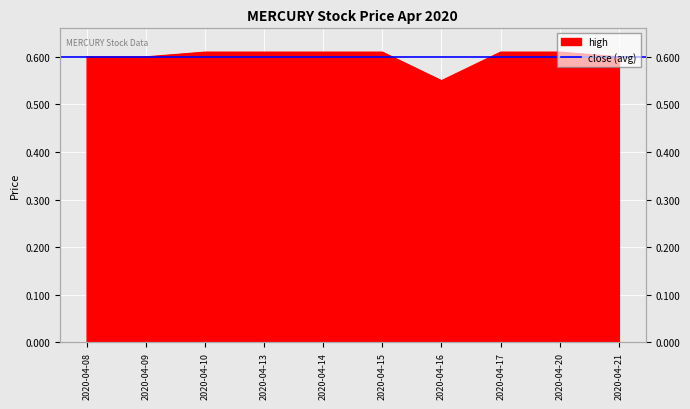

Reading right to left, list all the values displayed in this chart.

2020-04-21=0.6	2020-04-20=0.6	2020-04-17=0.6	2020-04-16=0.6	2020-04-15=0.6	2020-04-14=0.6	2020-04-13=0.6	2020-04-10=0.6	2020-04-09=0.6	2020-04-08=0.6